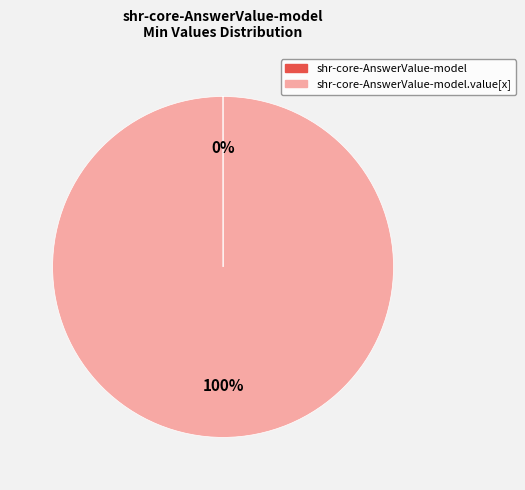

To the nearest percent, what is the difference between the largest and smallest slice percentages?

100%